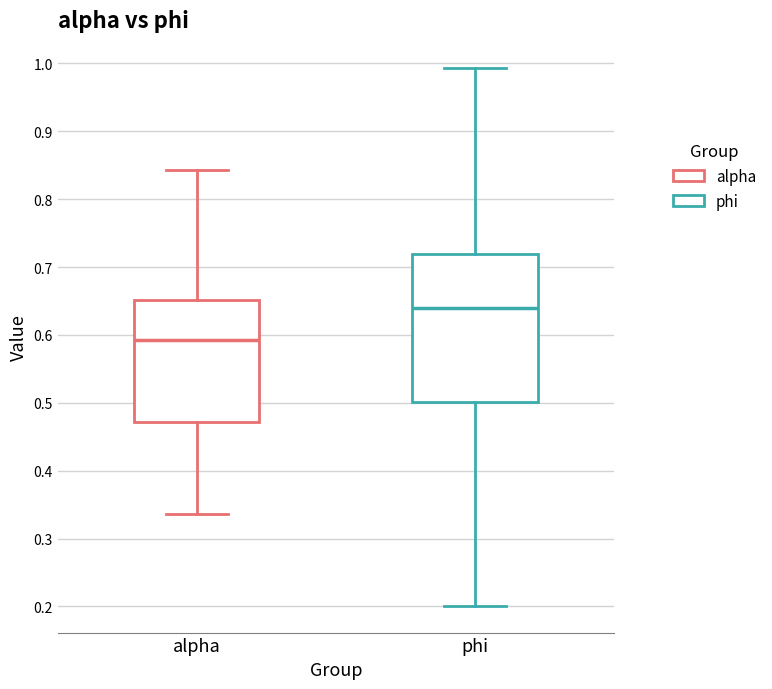

Comparing the boxes themselves (not the whiskers), which one is the tallest?

phi